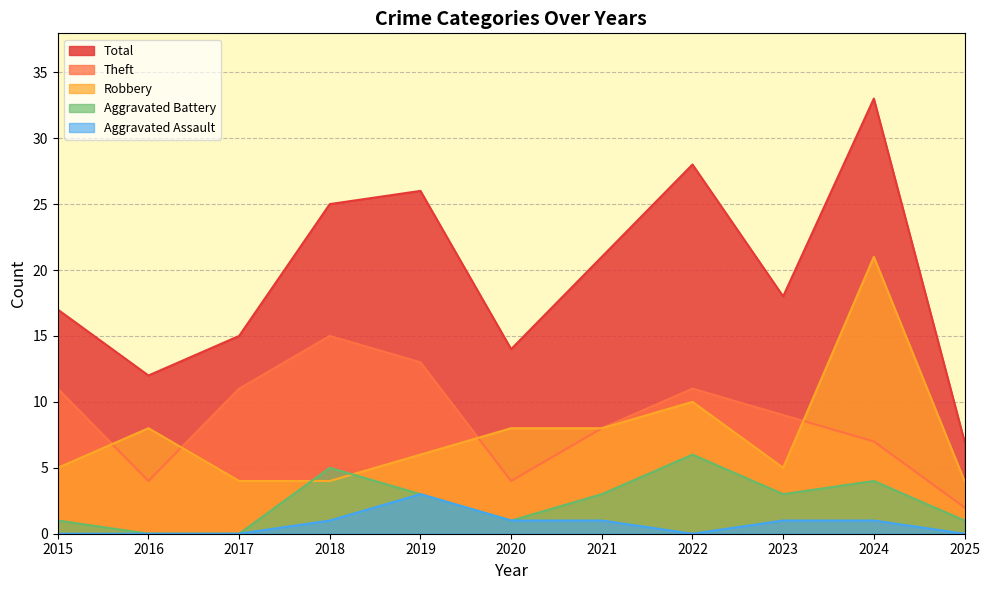

At which category is the sum across all series the highest?

2024